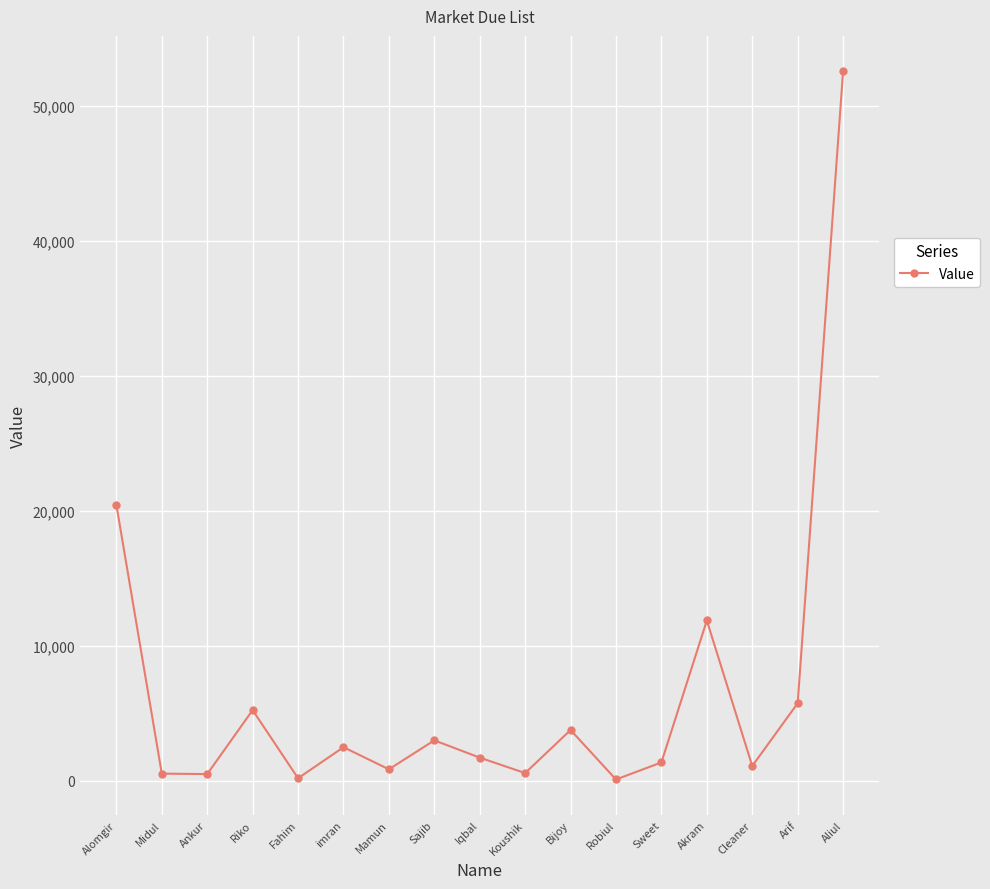

The value at Alomgir is 26892. True or false?

False